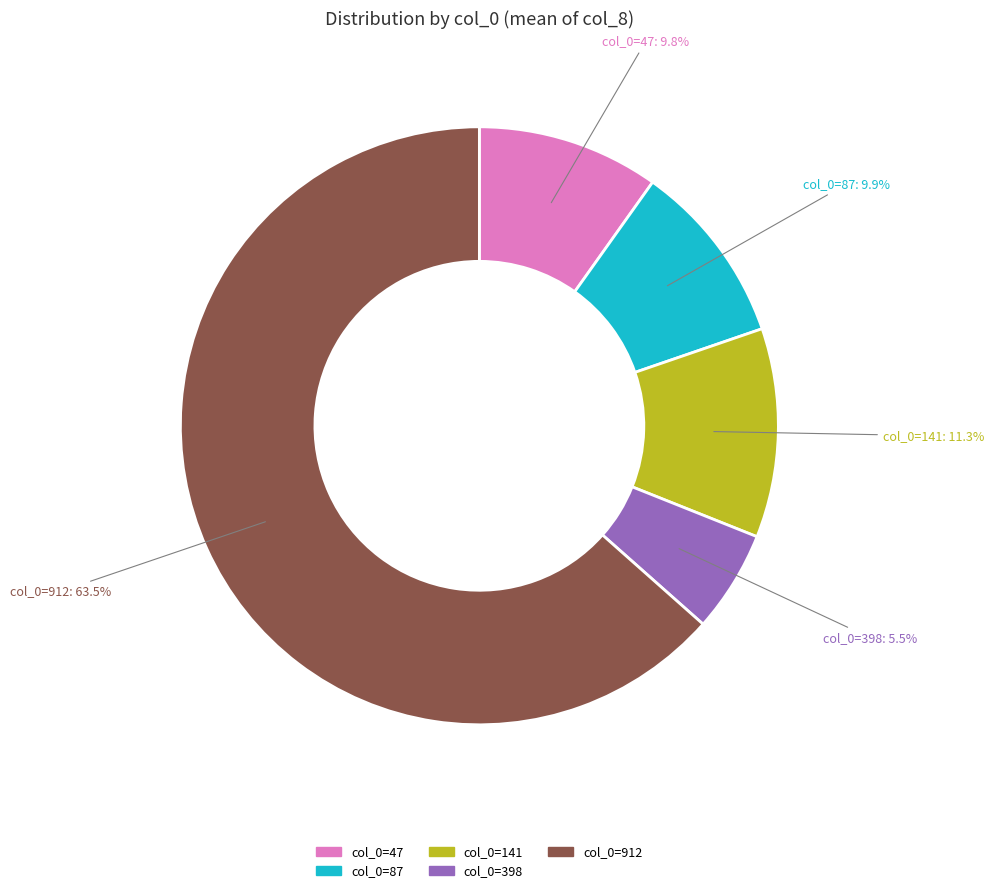

To the nearest percent, what is the average slice percentage?

20%